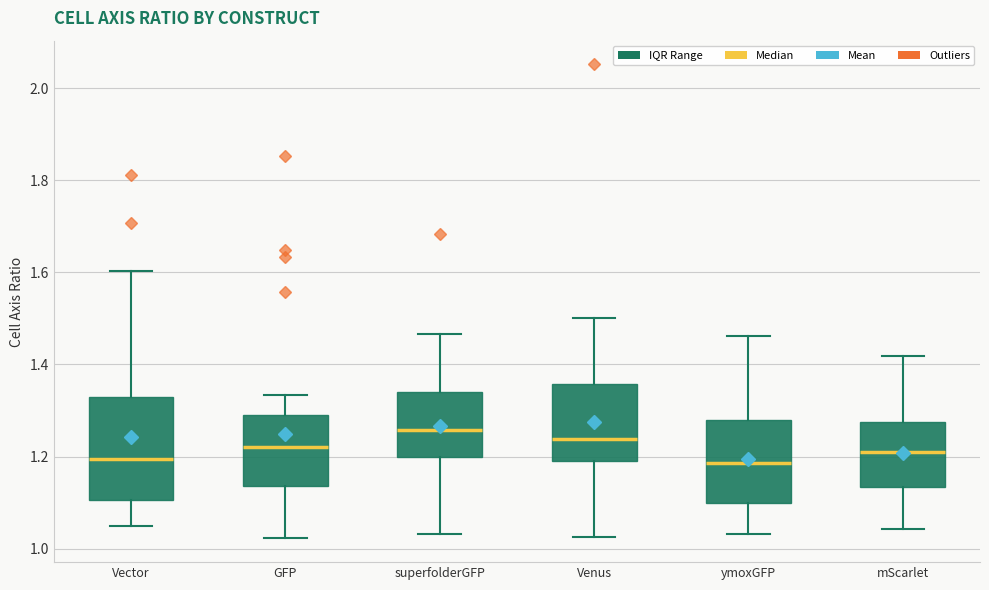

Reading left to right, transcribe this box plot: for each box, give where its median line is, the range the box spans, and where its two whiskers end, as read against the y-axis. The values are not printed on the chart, so give them approximately, as read against the axis.

Vector: median 1.20, box 1.10 to 1.32, whiskers 1.04 to 1.60
GFP: median 1.22, box 1.14 to 1.30, whiskers 1.02 to 1.34
superfolderGFP: median 1.26, box 1.20 to 1.34, whiskers 1.04 to 1.46
Venus: median 1.24, box 1.20 to 1.36, whiskers 1.02 to 1.50
ymoxGFP: median 1.18, box 1.10 to 1.28, whiskers 1.04 to 1.46
mScarlet: median 1.22, box 1.14 to 1.28, whiskers 1.04 to 1.42